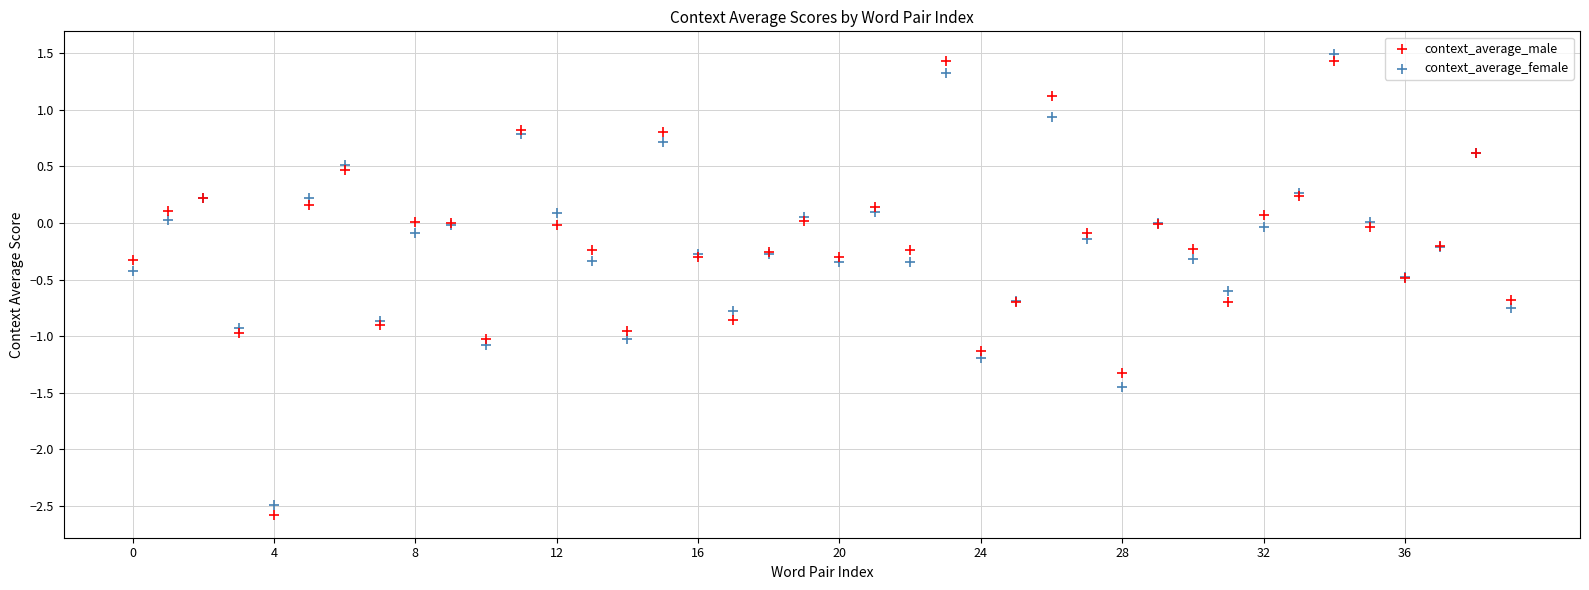

What are all the series names shown in the legend?

context_average_male, context_average_female